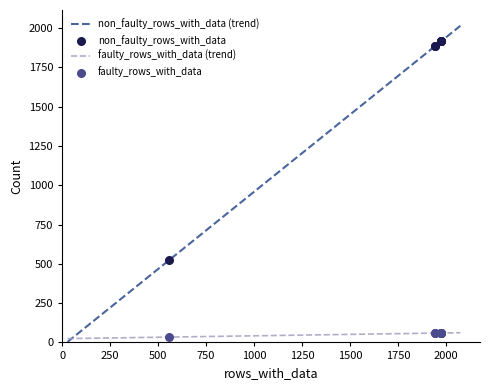

What are all the series names shown in the legend?

faulty_rows_with_data, non_faulty_rows_with_data